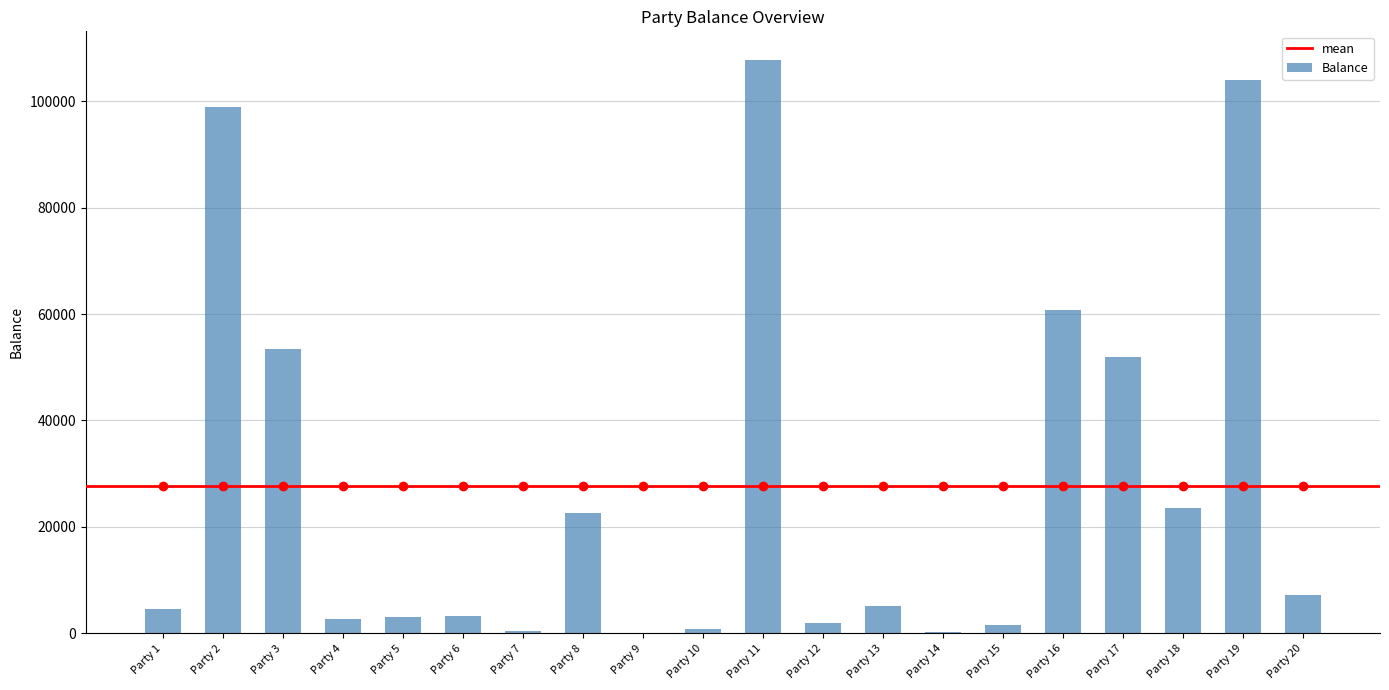

What is the sum of the values at Party 1 and Party 4?

7371.2